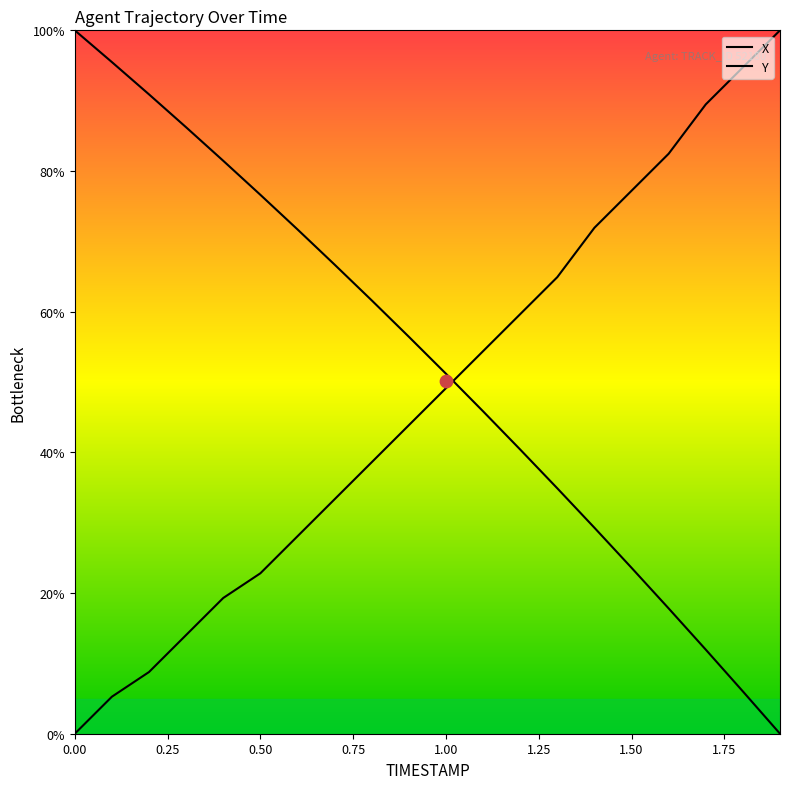

Which series has the largest total across all categories?

X